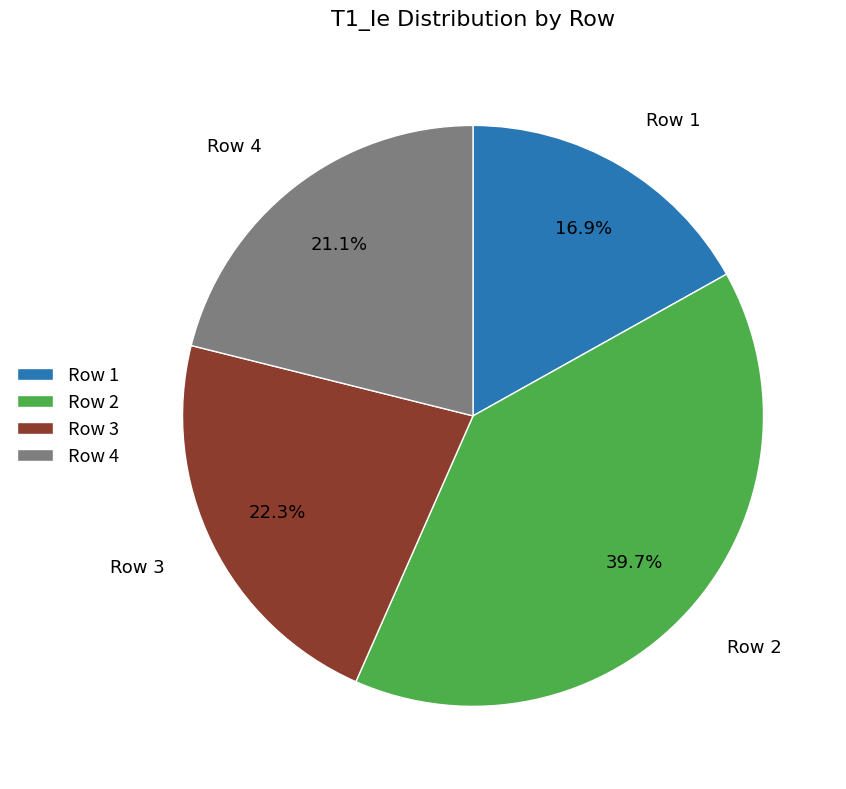

What percentage is NOT represented by Row 3?

77.7%